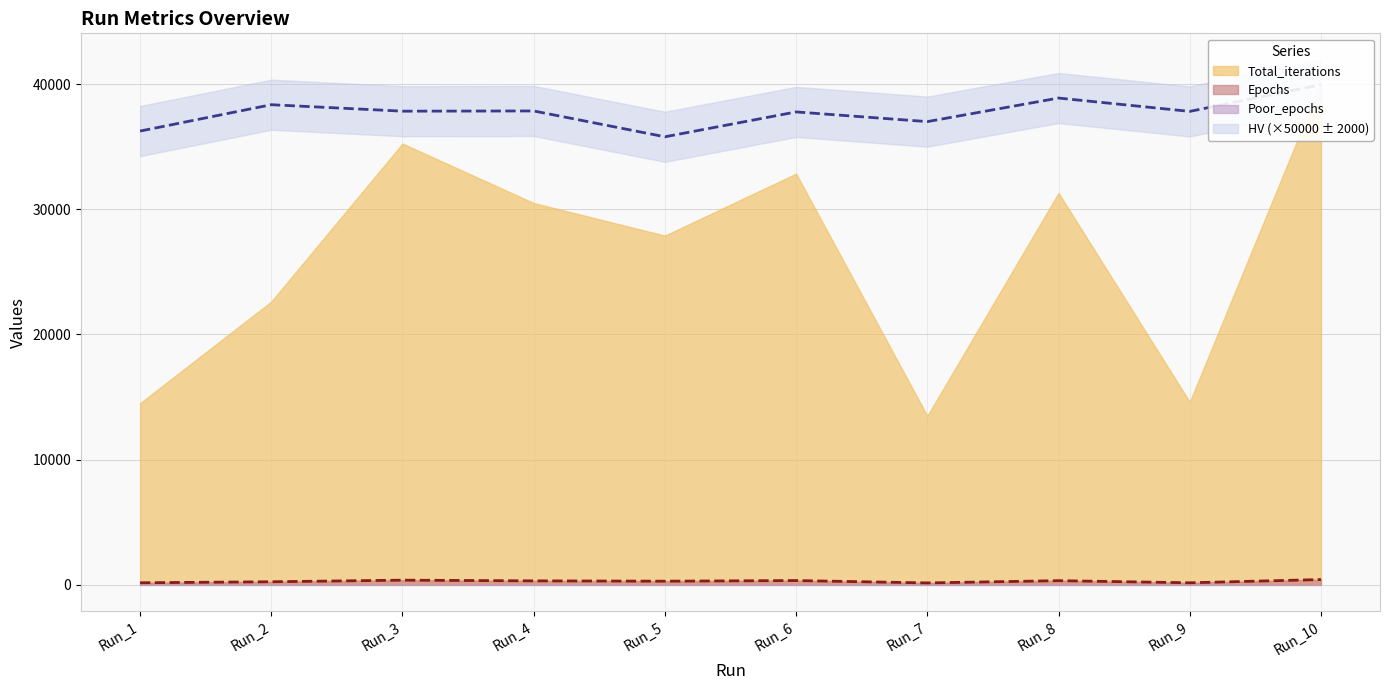

Count the number of categories in the chart.

10